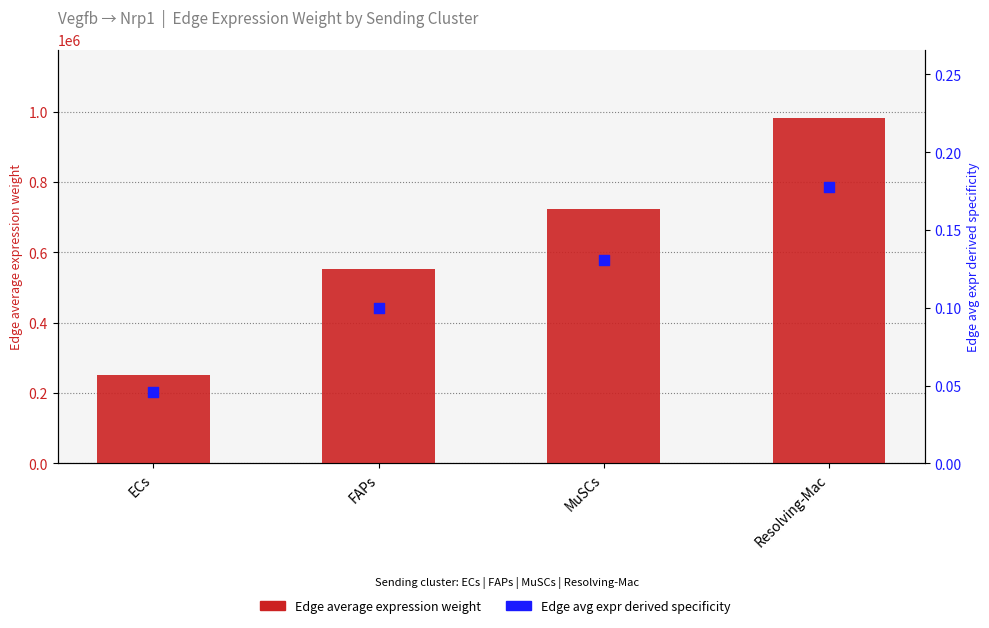

What are all the series names shown in the legend?

Edge average expression weight, Edge avg expr derived specificity